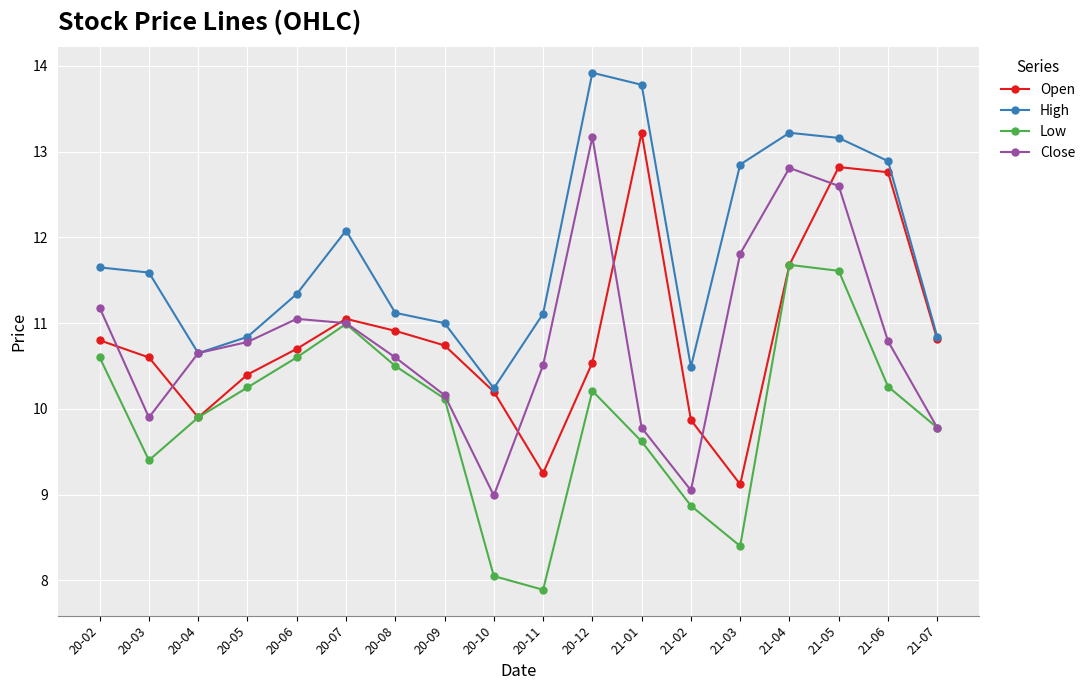

Which series has the largest range (max minus min)?

Close